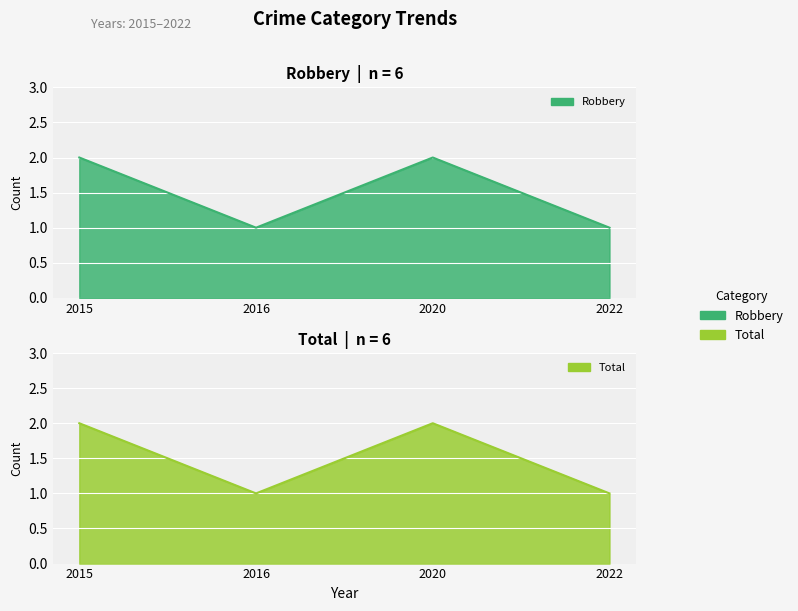

Where is Total nearest to the value 1?

2016